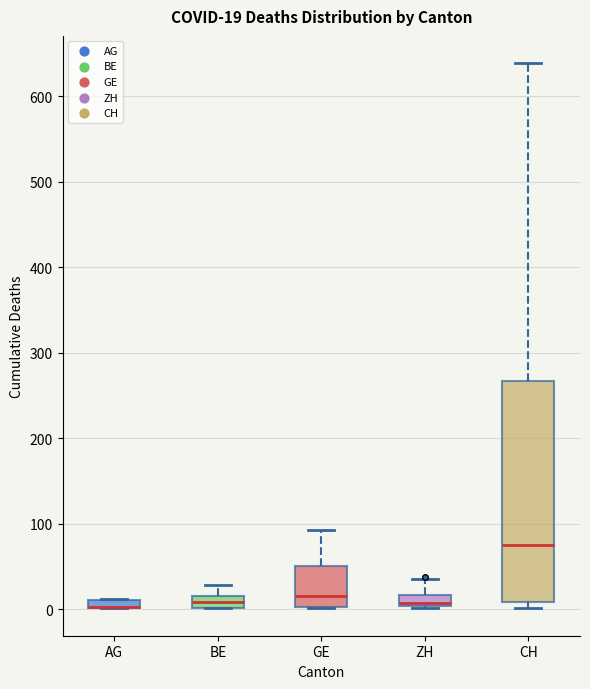

Which box is the tallest, from its lower edge to its upper edge?

CH